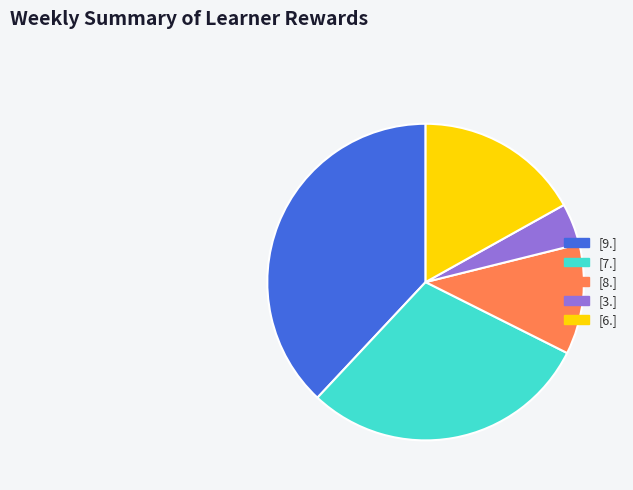

Which slice is the largest?

[9.]